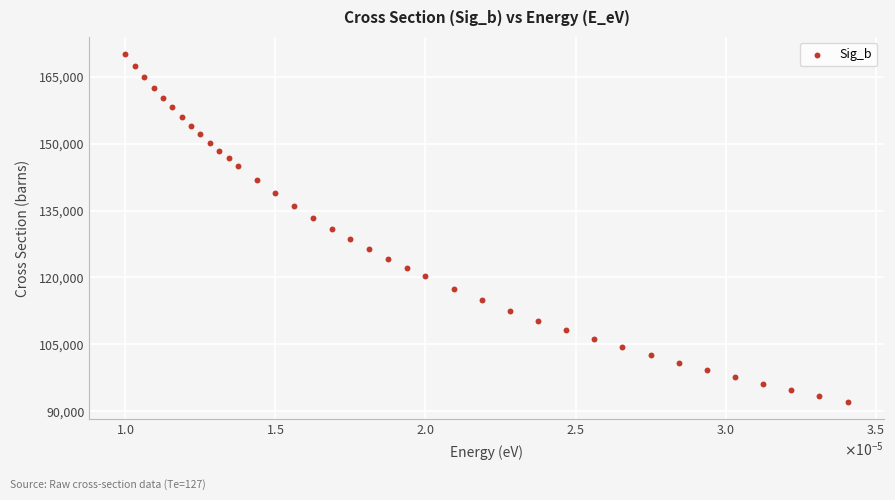

What is the range of Y values (max minus min)?

77905.1